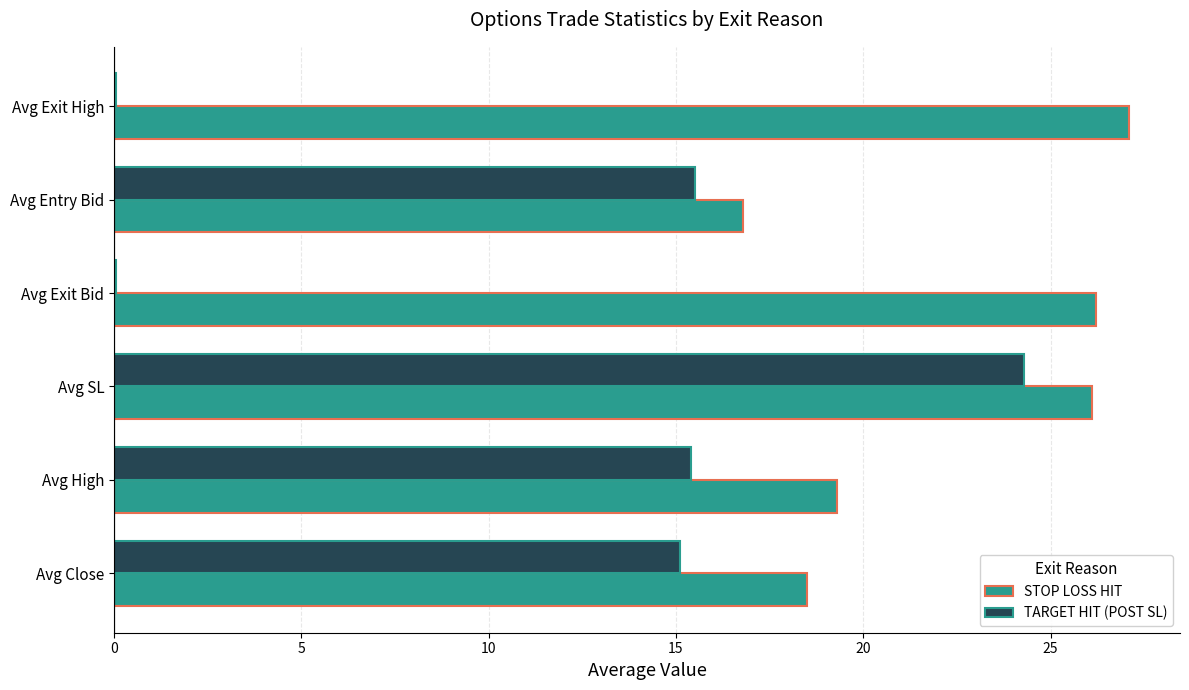

Is the value of TARGET HIT (POST SL) at Avg Exit High greater than the value of STOP LOSS HIT at Avg SL?

No